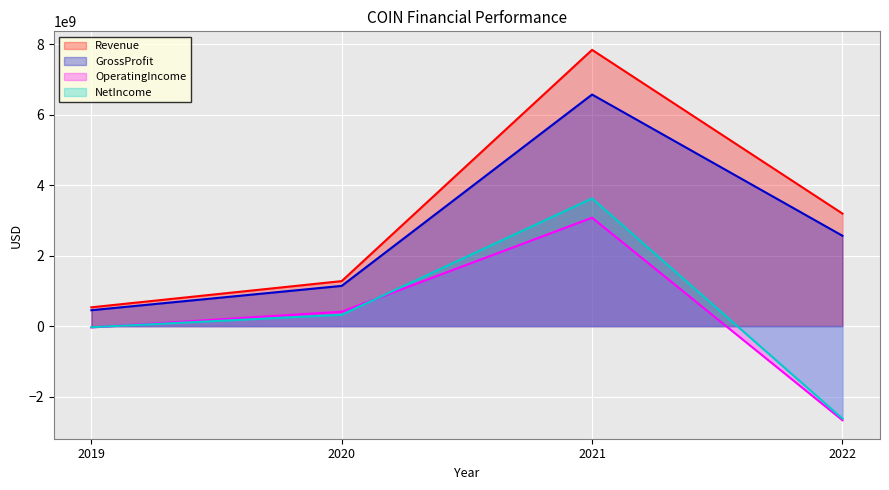

What are all the series names shown in the legend?

Revenue, GrossProfit, OperatingIncome, NetIncome